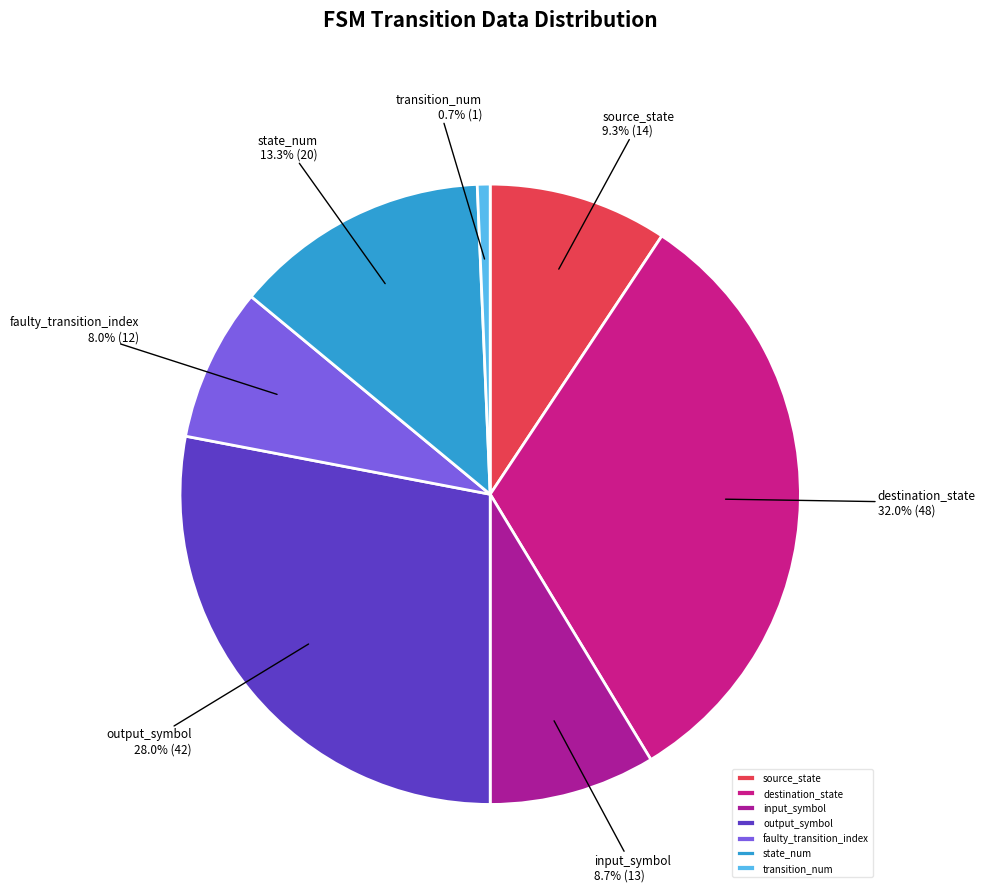

How many slices are in this pie chart?

7